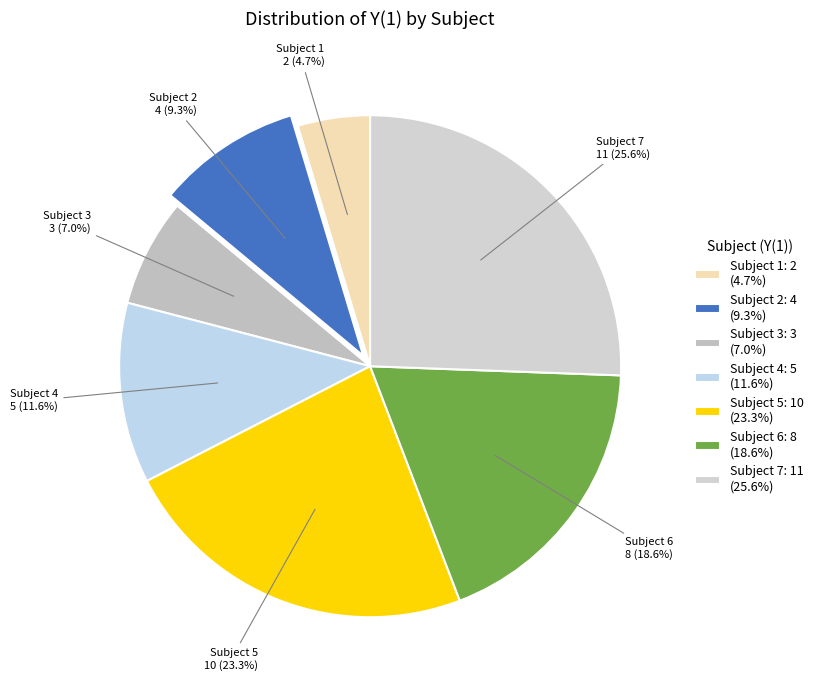

Which category has the smallest portion of the pie?

Subject 1